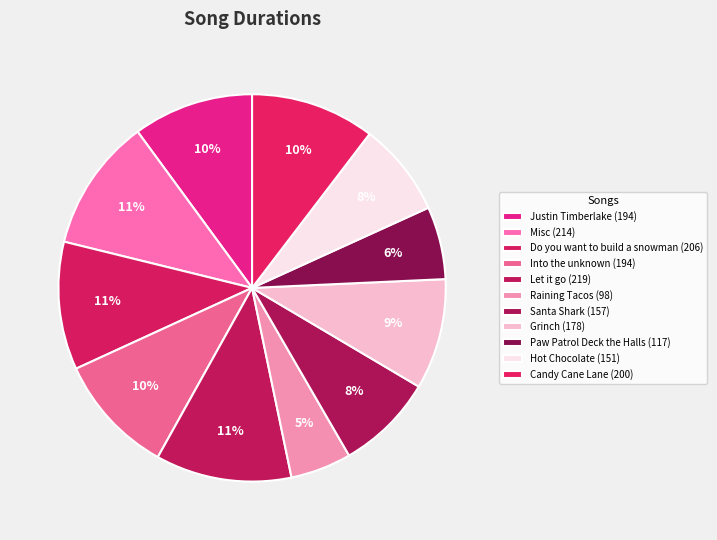

To the nearest percent, what portion does Paw Patrol Deck the Halls represent?

6%